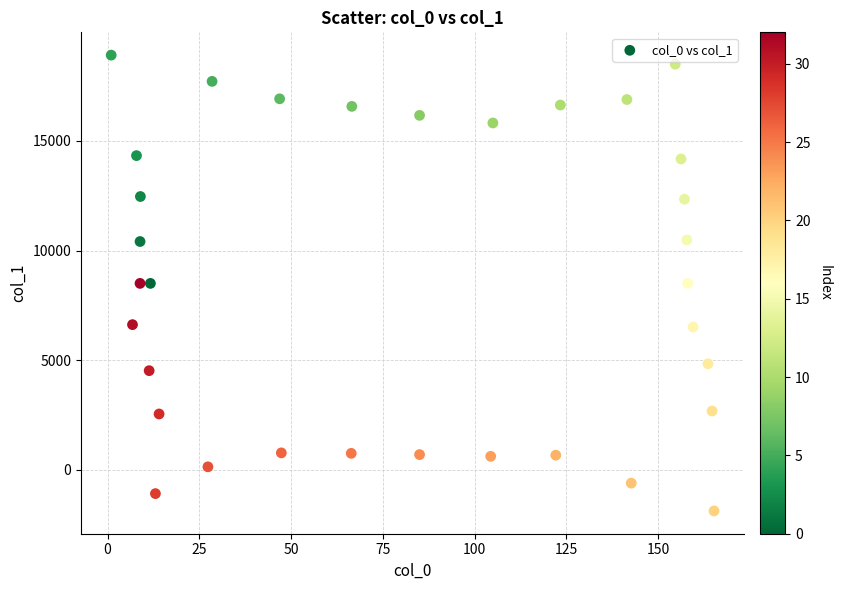

What is the range of Y values (max minus min)?

20804.6